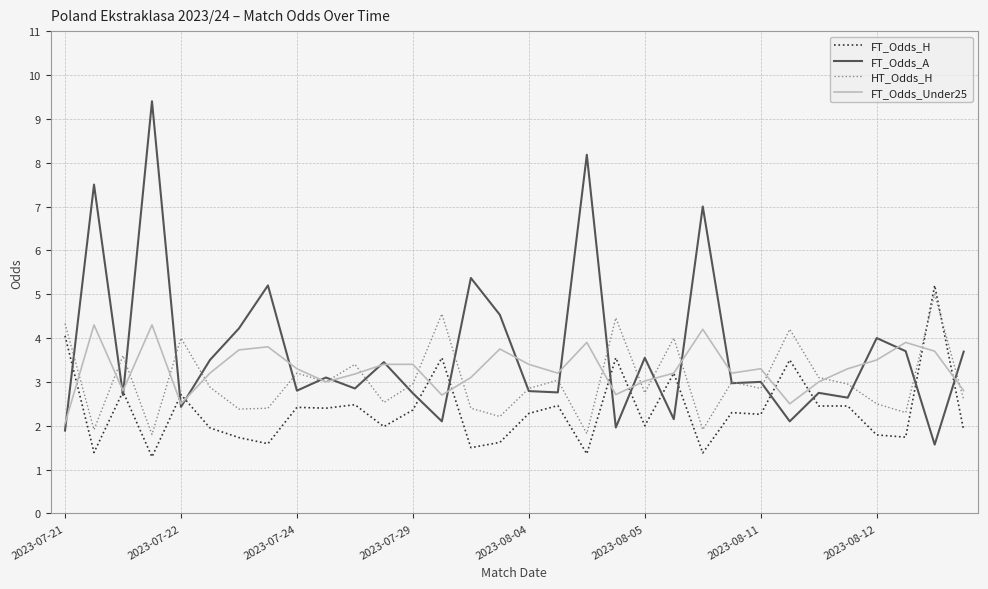

After their last crossing, which series has the higher values: FT_Odds_H or HT_Odds_H?

HT_Odds_H